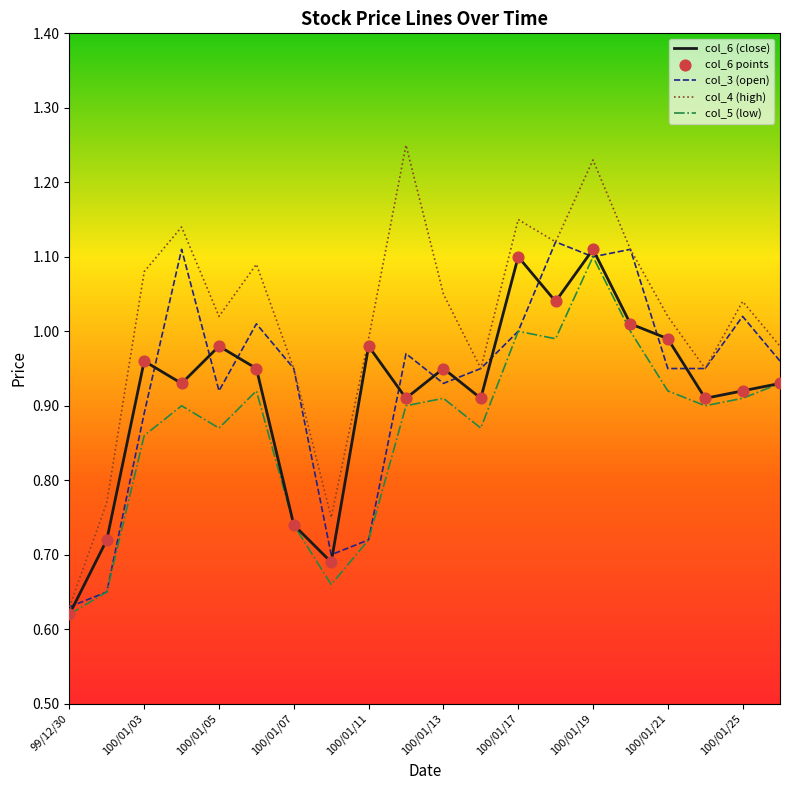

Which series has the largest total across all categories?

col_4 (high)